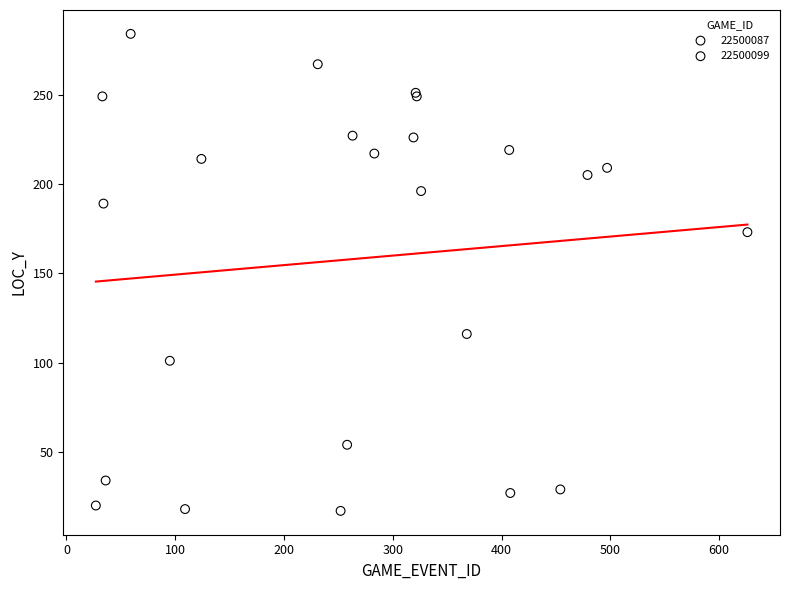

Which series has the largest Y range (max minus min)?

22500087